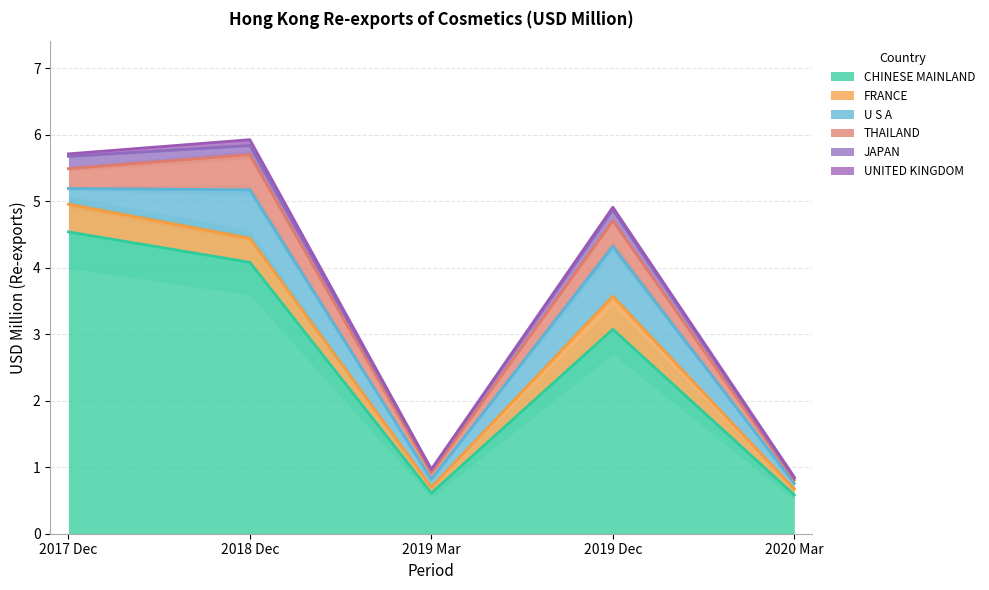

At which label is 201712 closest to 2?

FRANCE